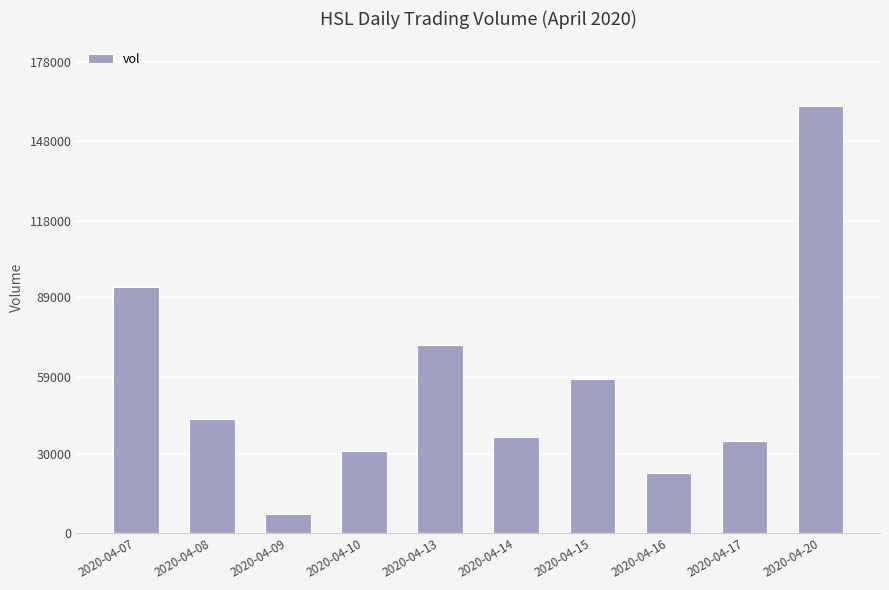

Is it true that the value at 2020-04-15 is 58400?

True